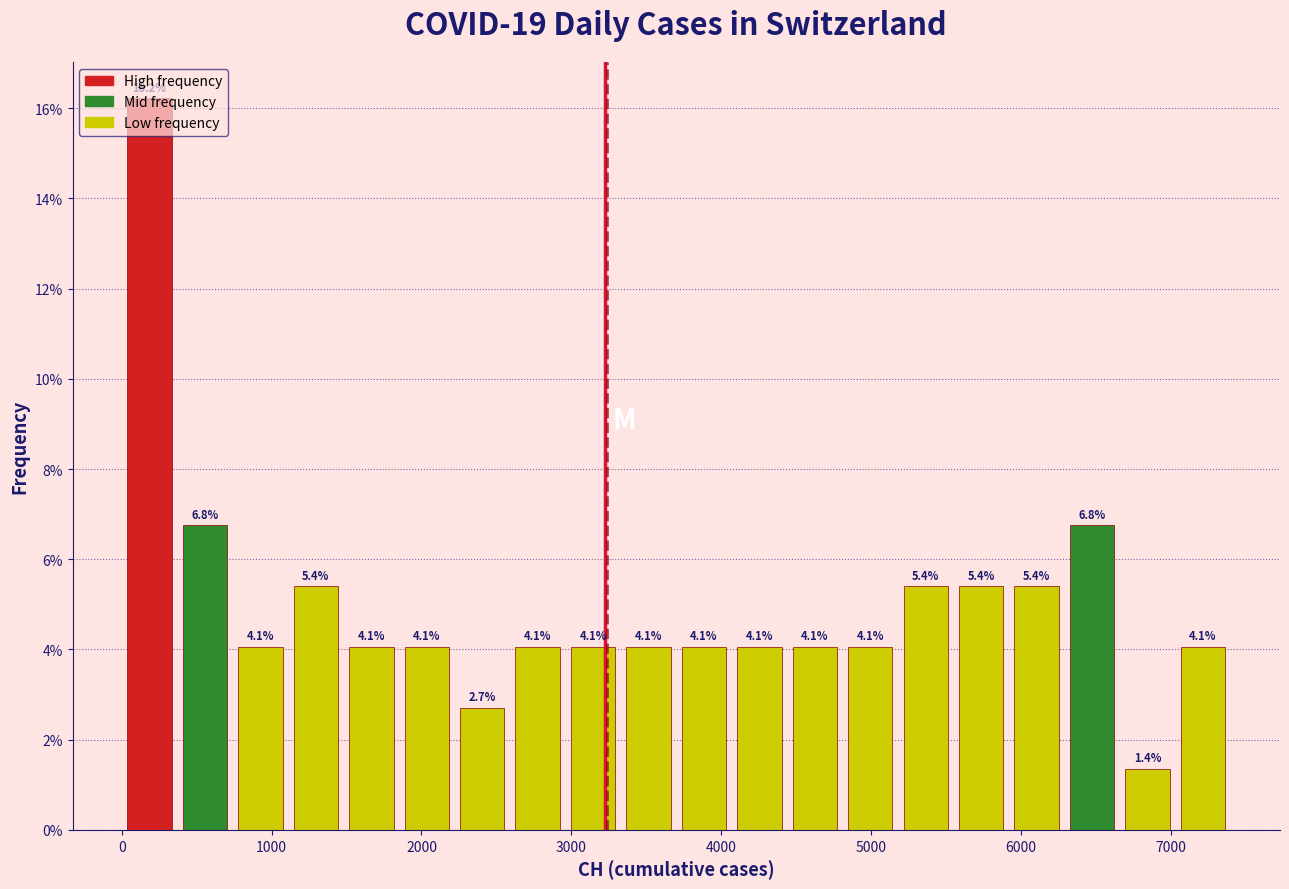

Around what value on the x-axis is the tallest bar? Give the approximate position of its centre, as read against the axis.

200